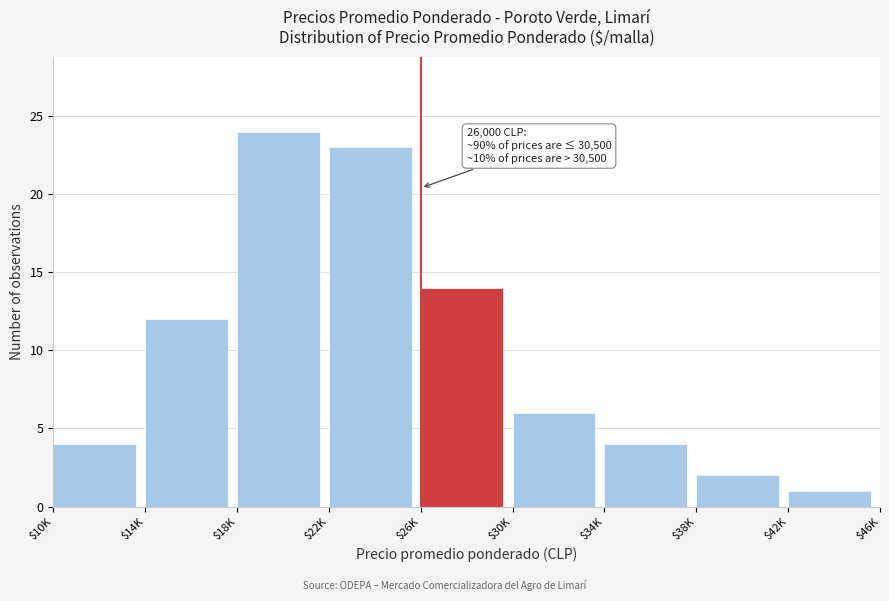

Reading left to right, extract all data points from this chart.

4	12	24	23	14	6	4	2	1